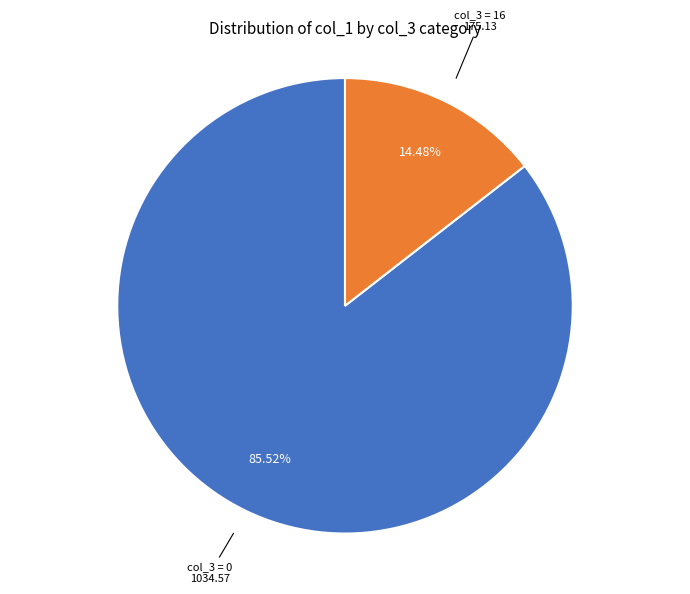

Combined, do col_3 = 0 and col_3 = 16 account for over 50%?

Yes